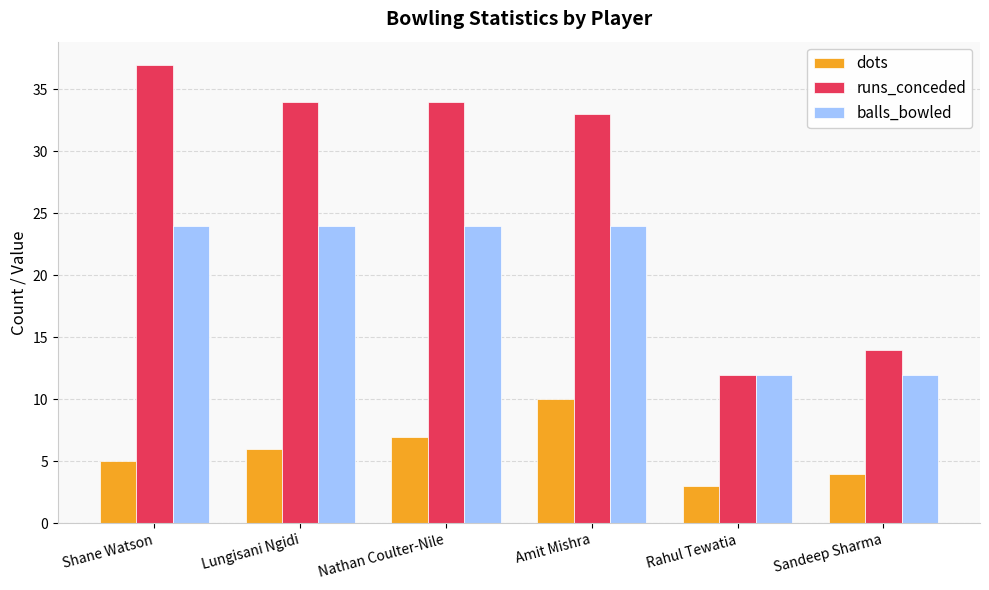

What are all the series names shown in the legend?

dots, runs_conceded, balls_bowled